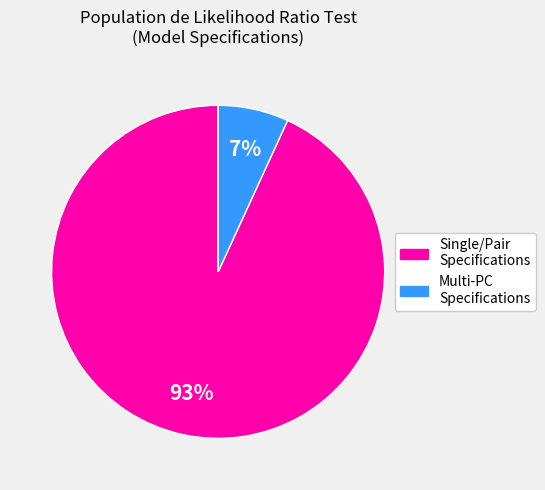

What is the smallest slice in the pie chart?

Multi-PC Specifications